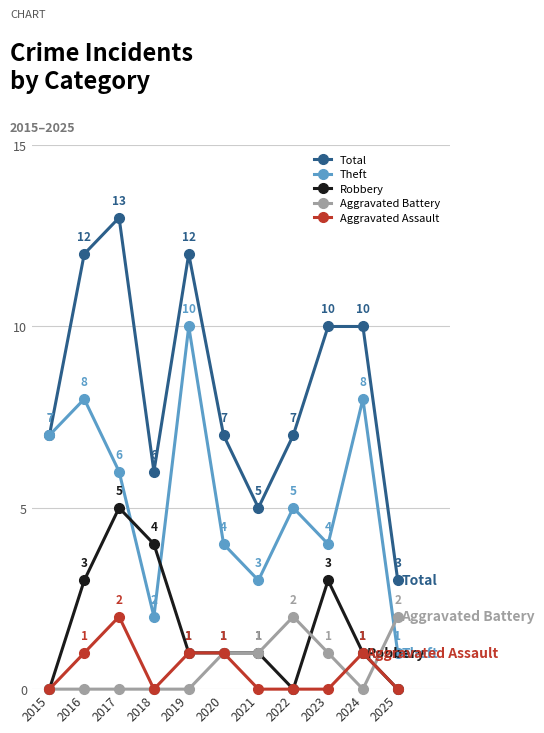

How many data points in Aggravated Battery are above 0?

5